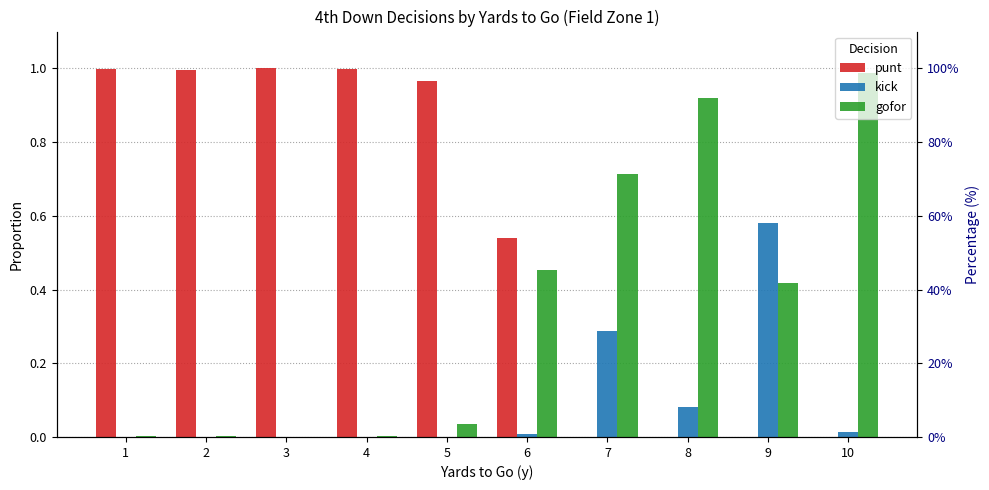

At how many categories does at least one series exceed 0?

10